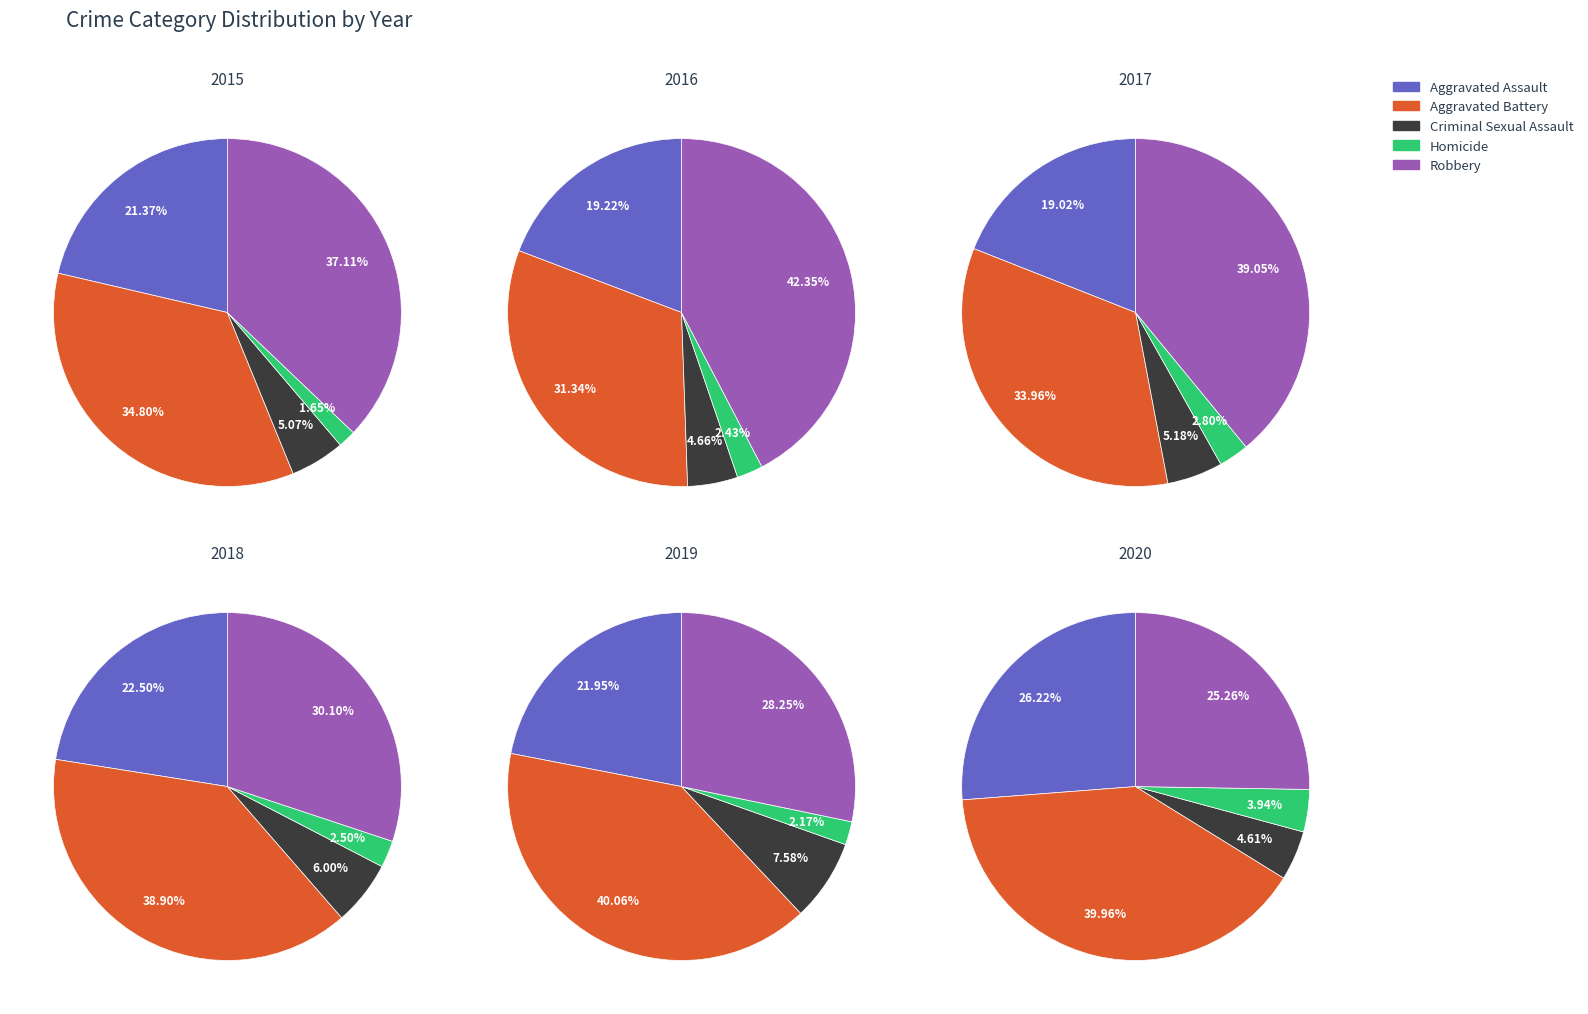

What is the smallest slice in the pie chart?

Homicide